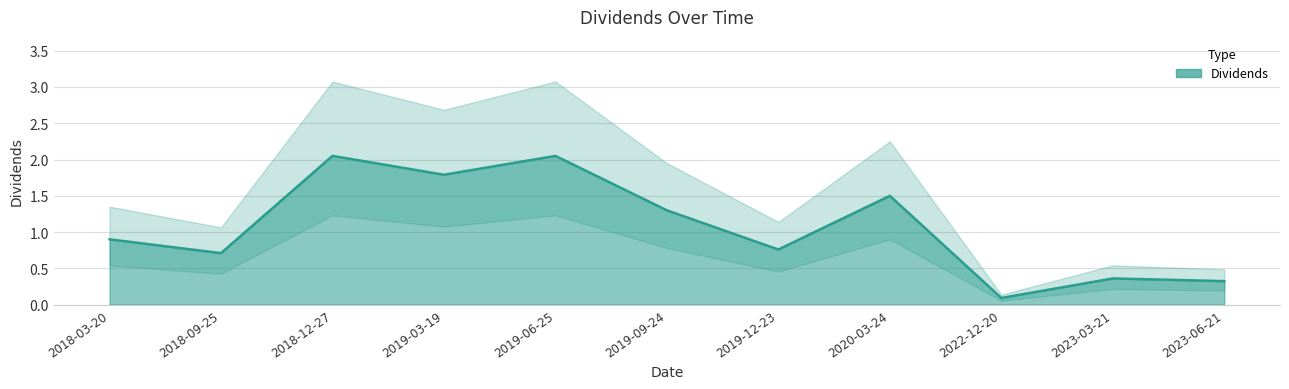

What is the change in value from 2019-03-19 to 2023-06-21?

-1.5